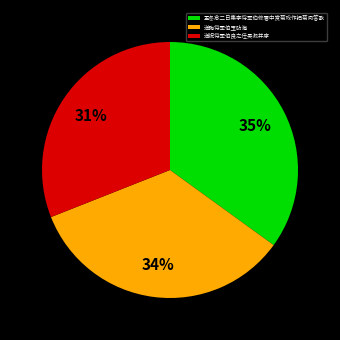

True or false: 孟冬念二日集李将军伯修署中赏菊戏作把菊问答歌 accounts for 44% of the total.

False